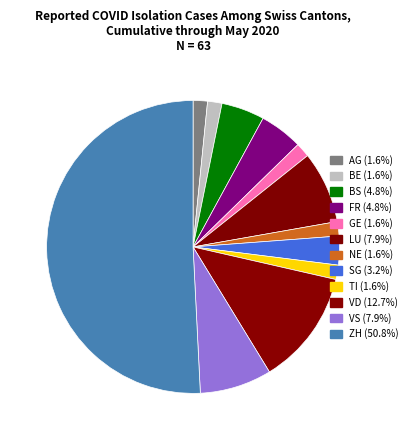

How many slices are in this pie chart?

12